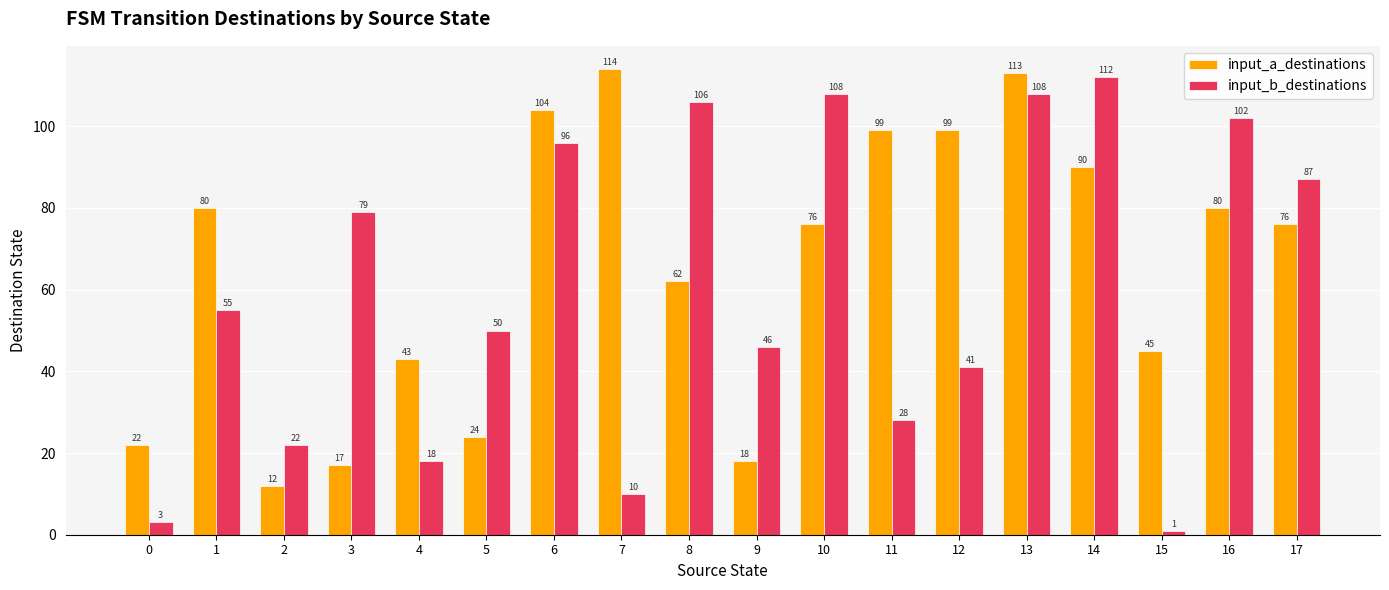

Are the bars horizontal?

No